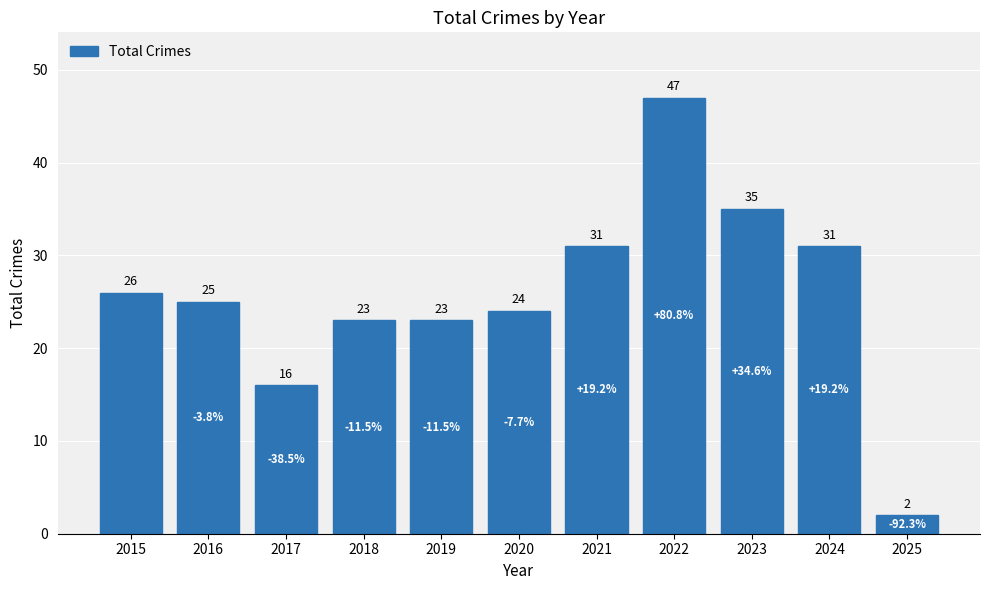

Reading left to right, transcribe all the data shown in this chart.

2015=26	2016=25	2017=16	2018=23	2019=23	2020=24	2021=31	2022=47	2023=35	2024=31	2025=2